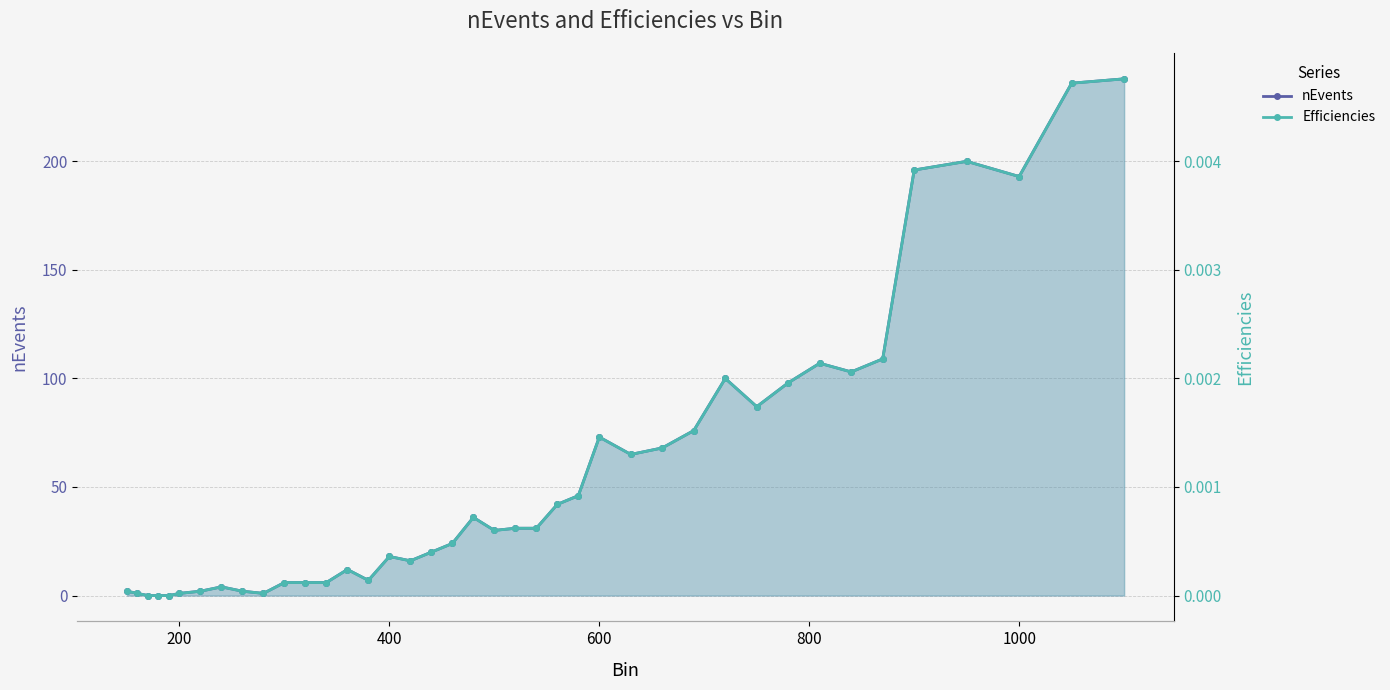

Rank the series at 600 from lowest to highest value.

Efficiencies, nEvents